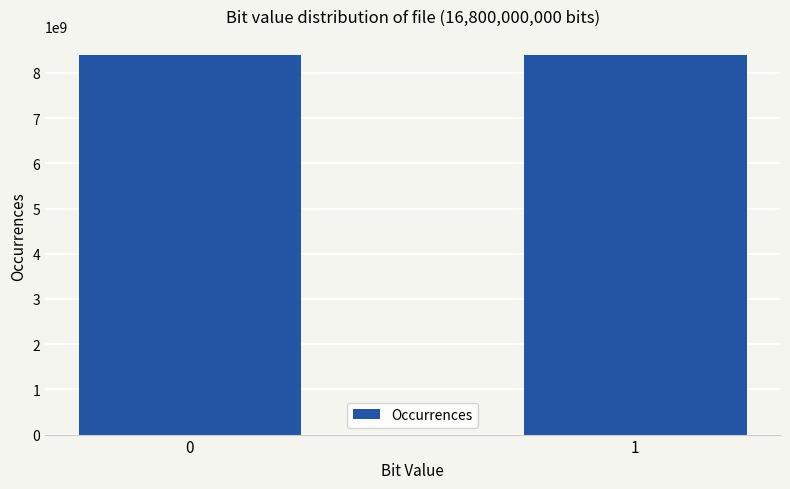

How many values are below 8400422225?

1